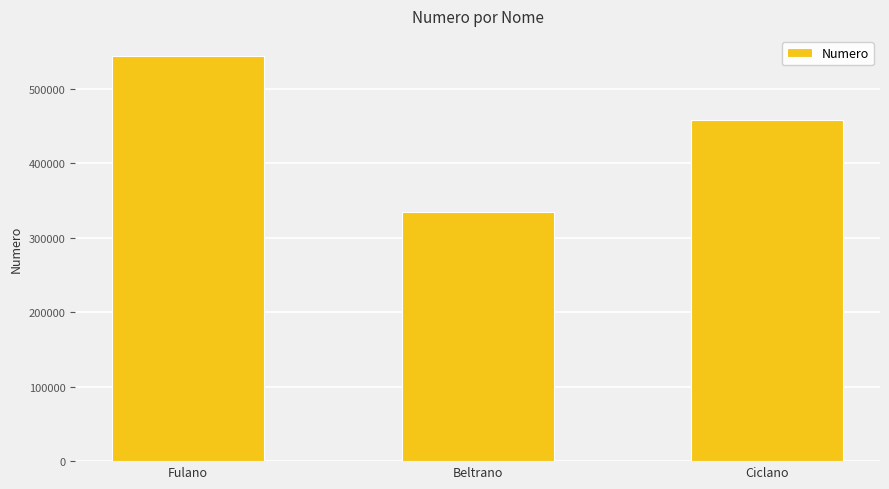

What is the difference between the second highest and minimum values?

122772